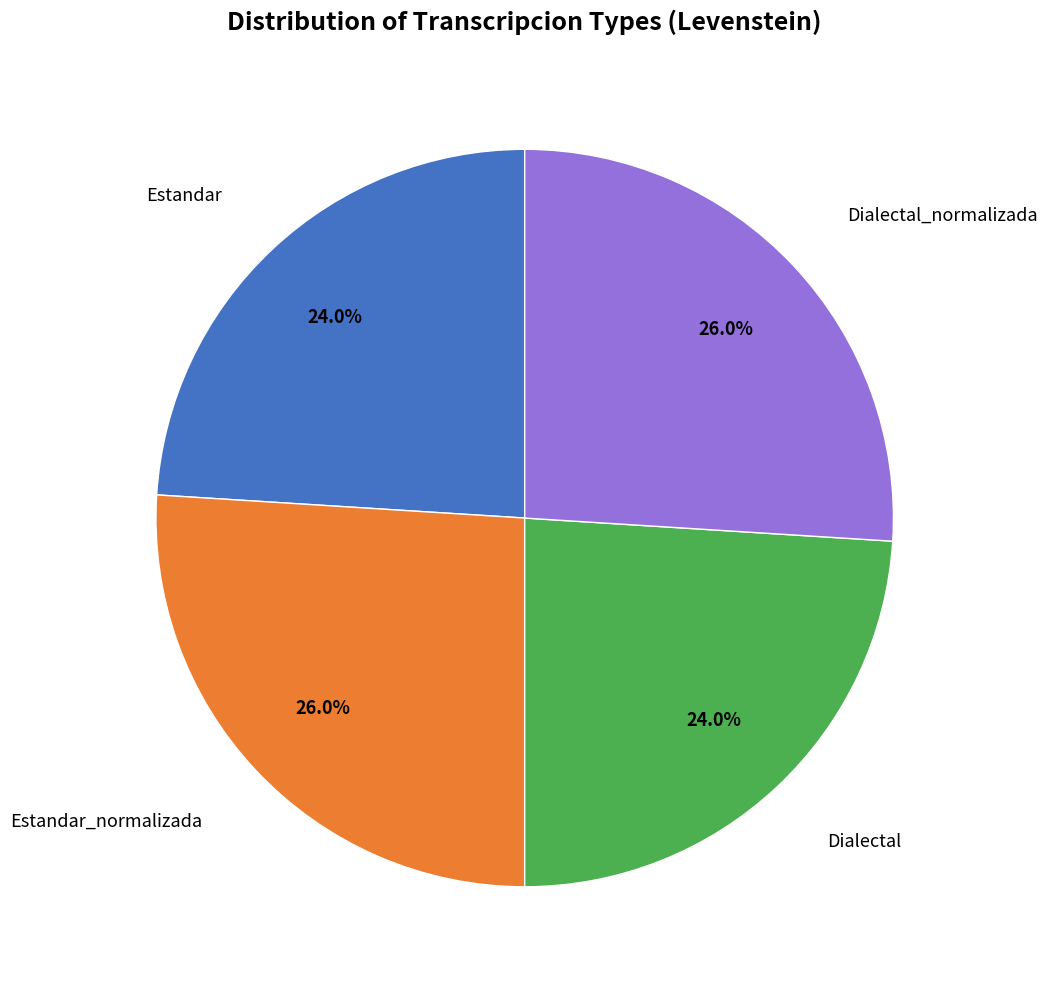

Does Estandar account for over 50% of the chart?

No